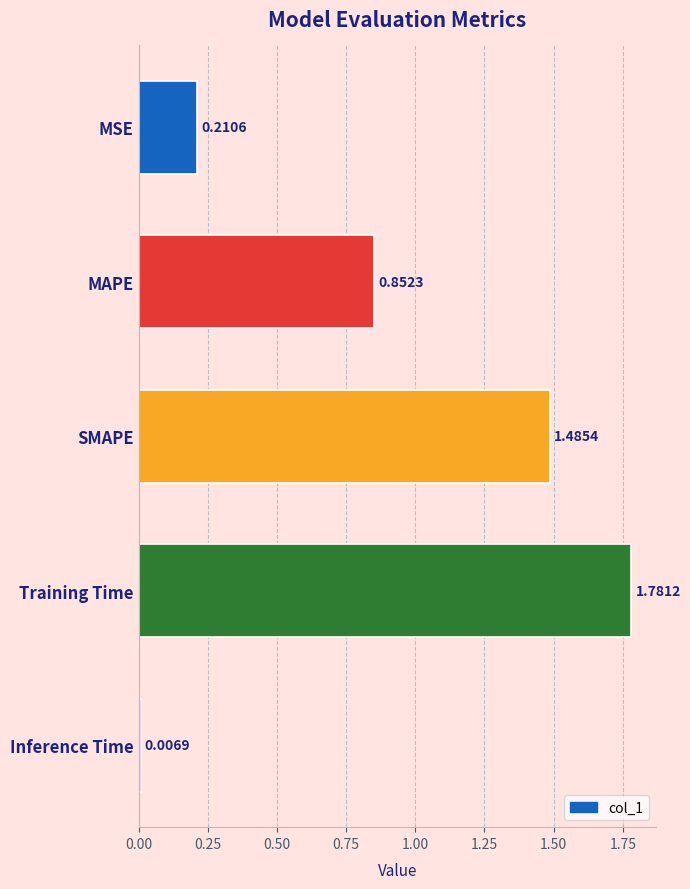

How many data points does each series have?

5